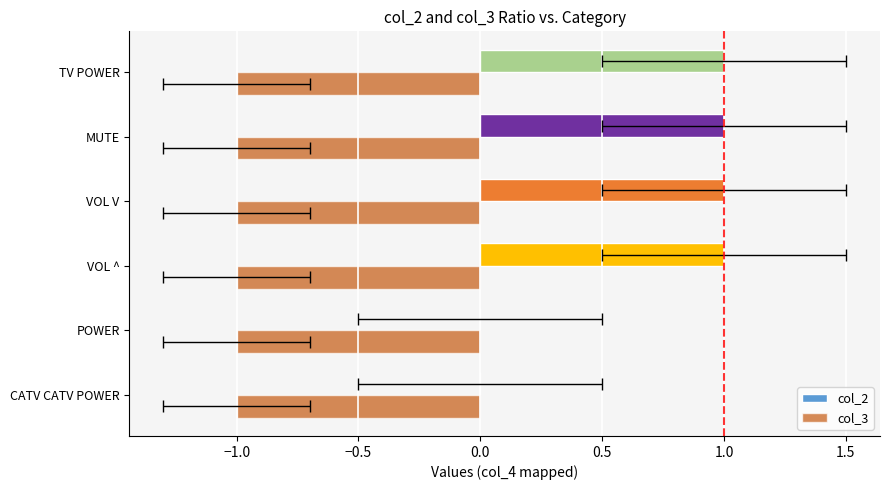

The value of col_3 at −1.0 is 0.6. True or false?

False